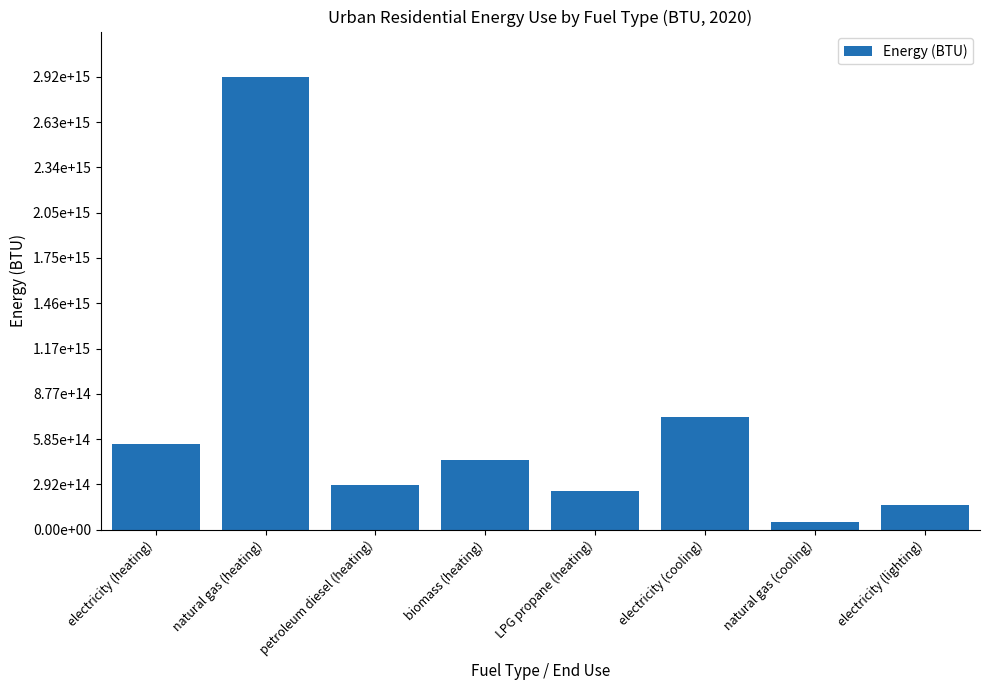

Is it true that the value at LPG propane (heating) is 123951373787571?

False